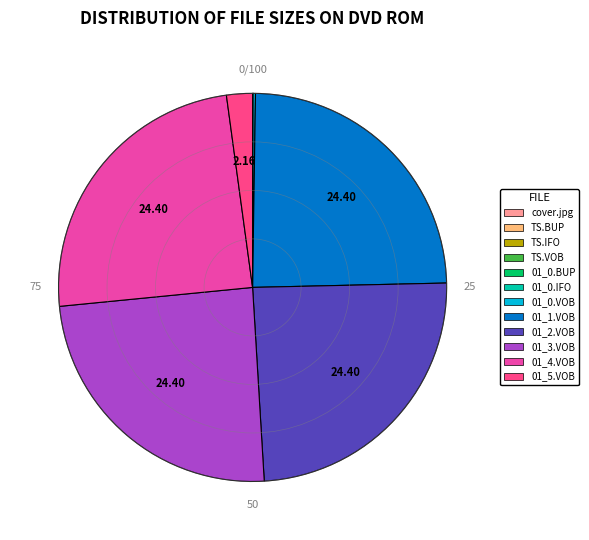

Does any single category account for the majority?

No